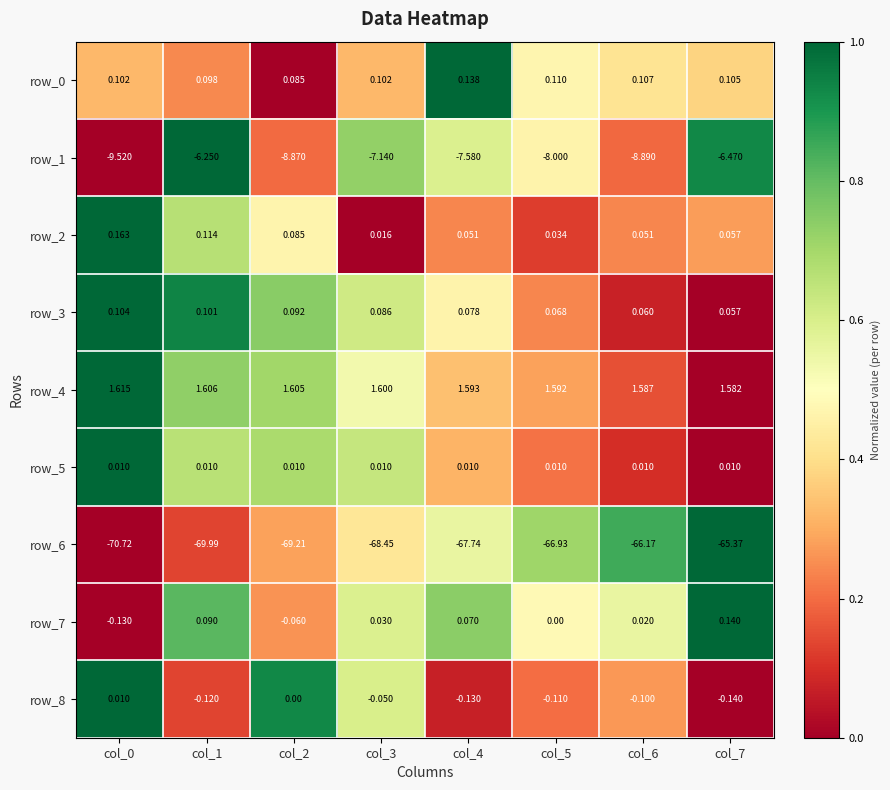

How many values in row_8 are below zero?

6